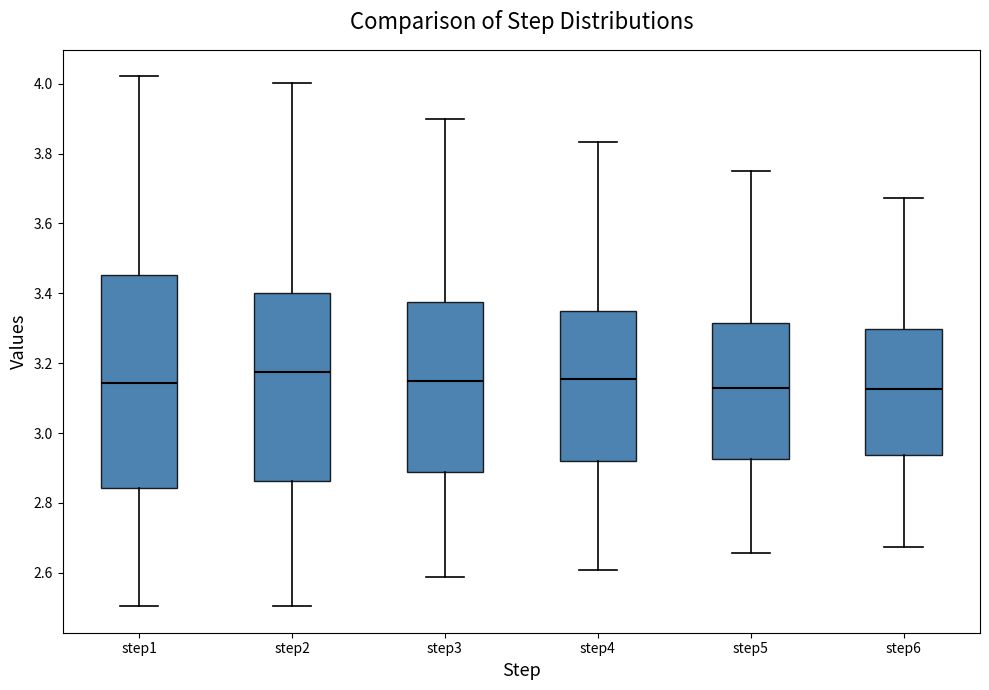

Which box's median line is the highest?

step2